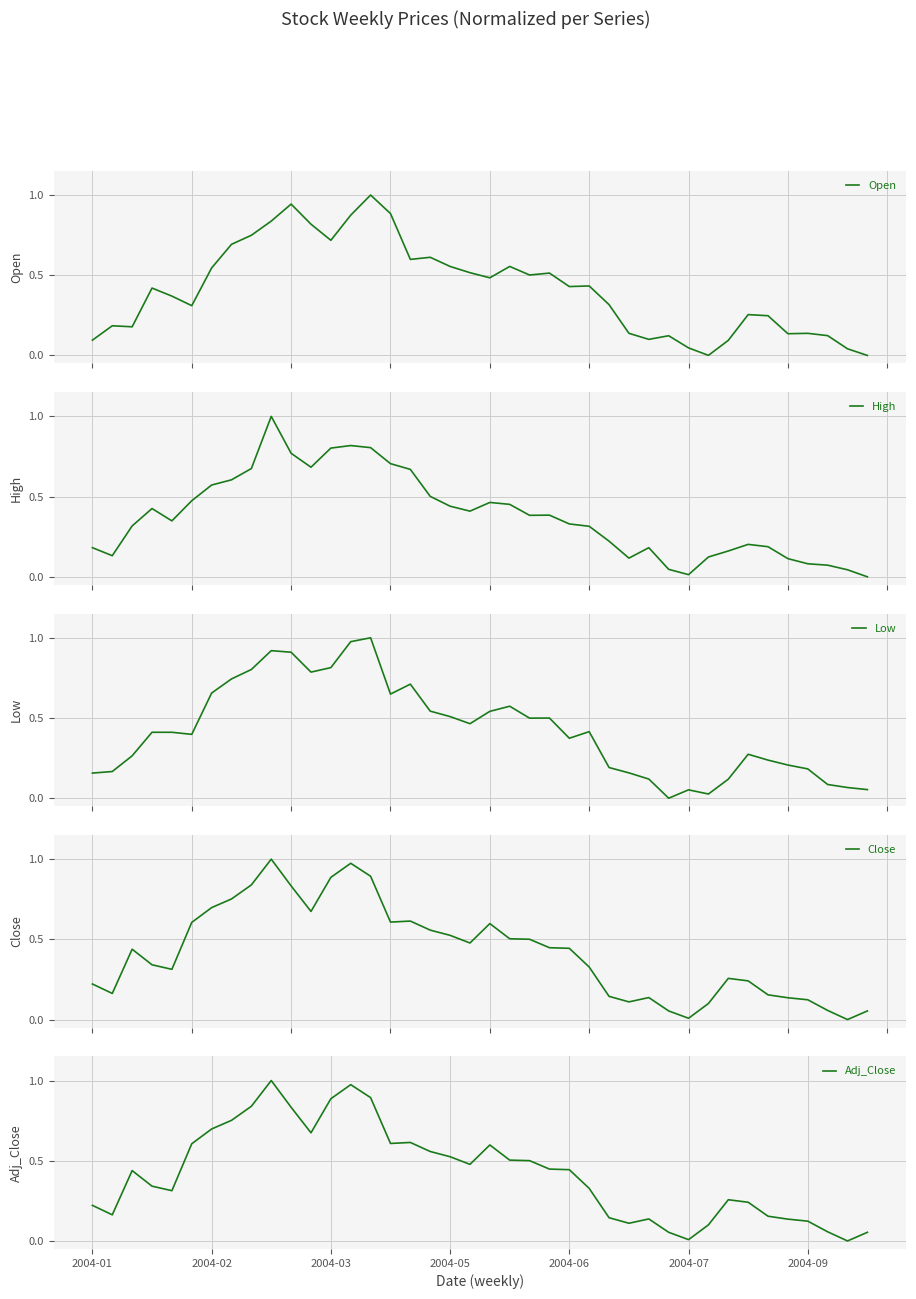

At which category is the sum across all series the highest?

9